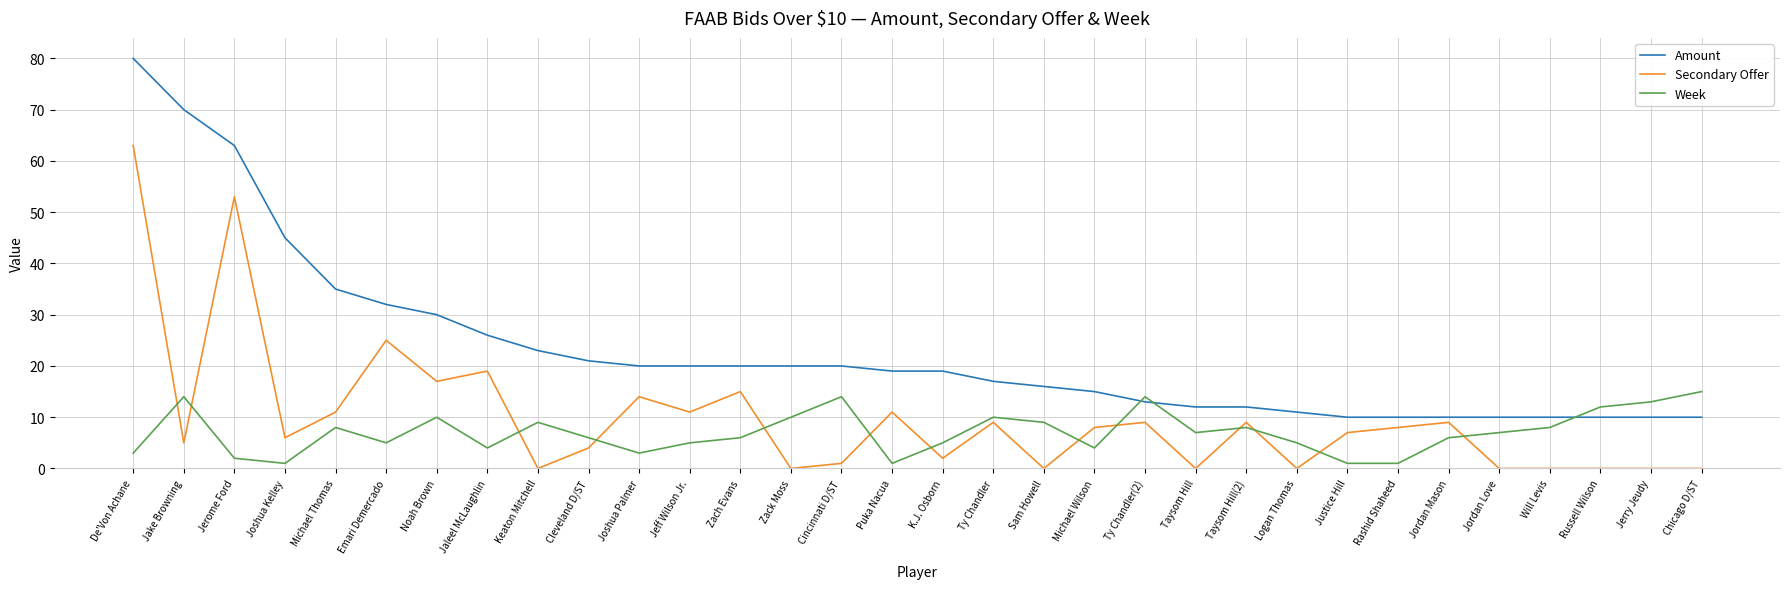

Rank the series by their average value, from lowest to highest.

Week, Secondary Offer, Amount